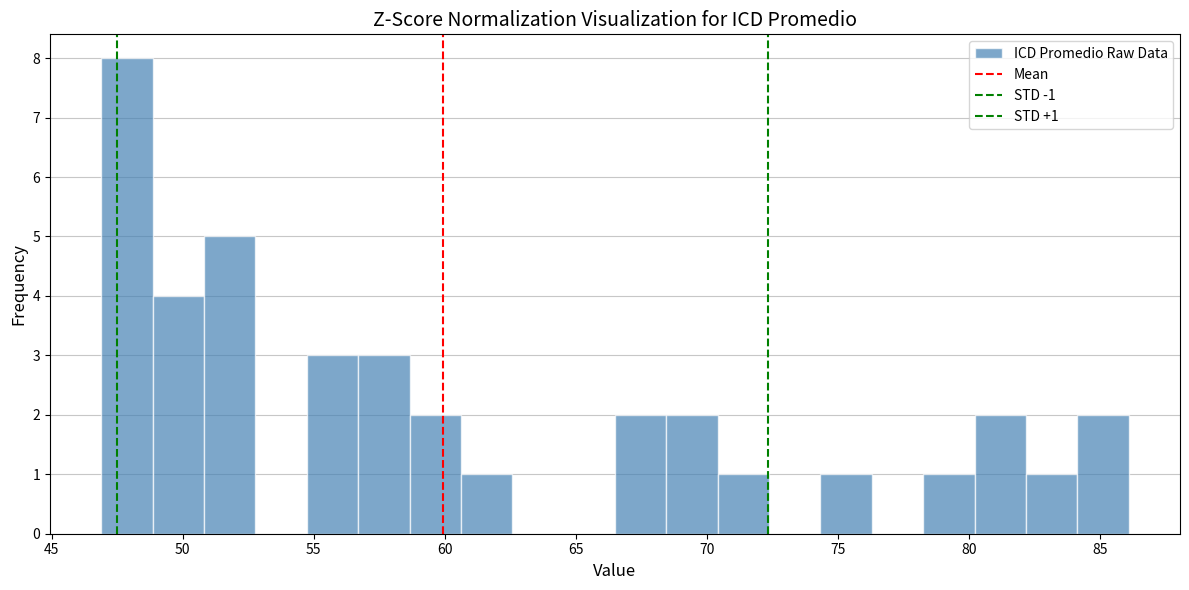

Read against the x-axis, roughly where is the centre of the tallest bar?

48.0